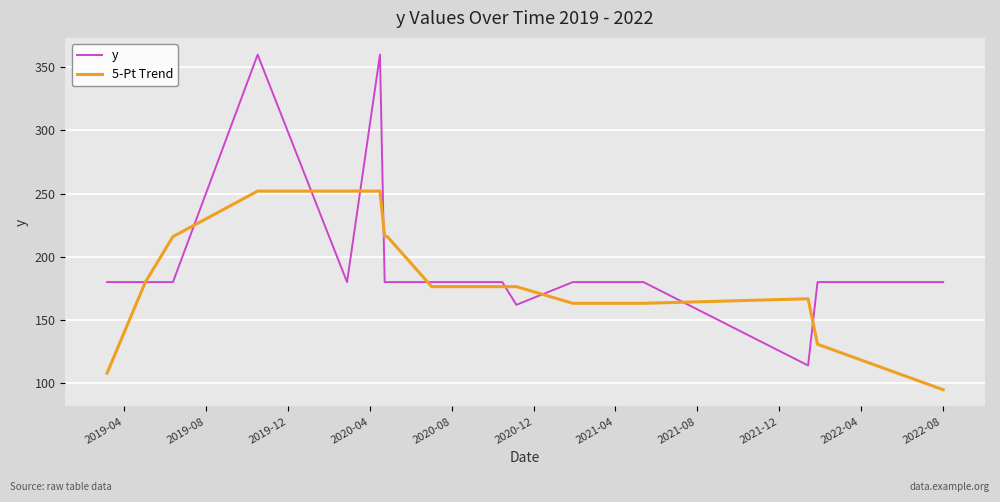

Which series has the largest range (max minus min)?

y